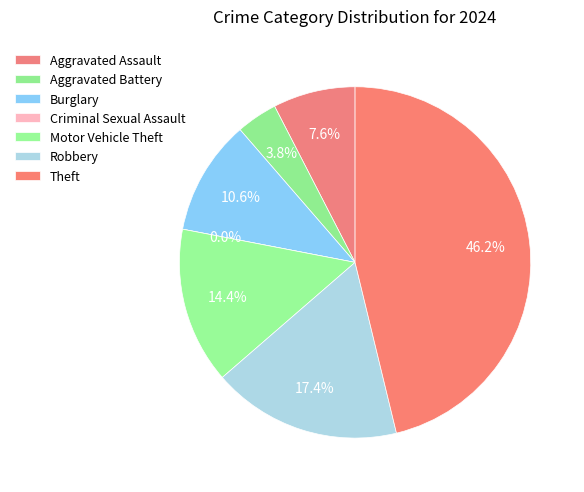

How many slices are in this pie chart?

7